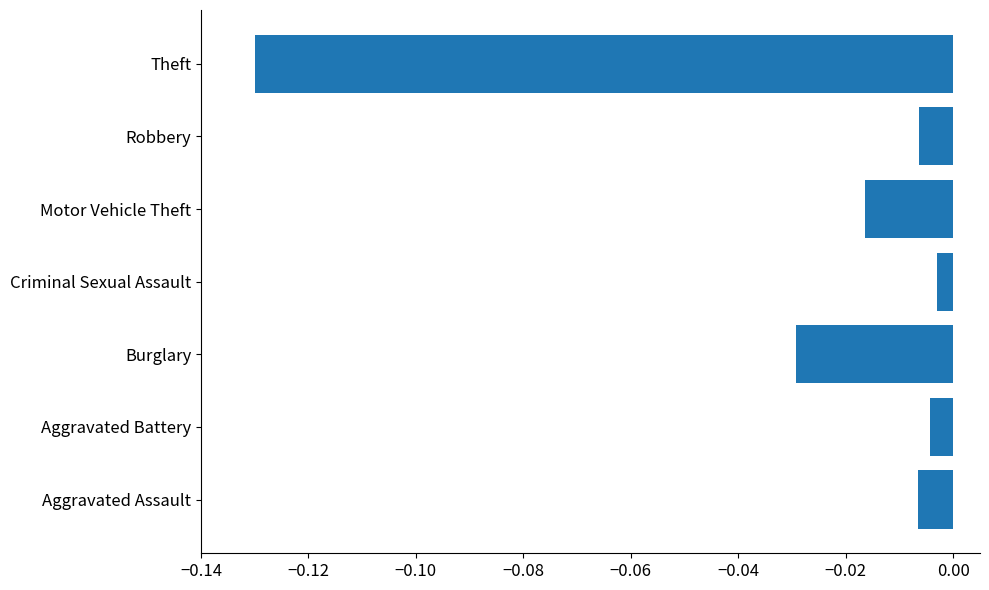

Which label corresponds to the largest value in the chart?

Criminal Sexual Assault